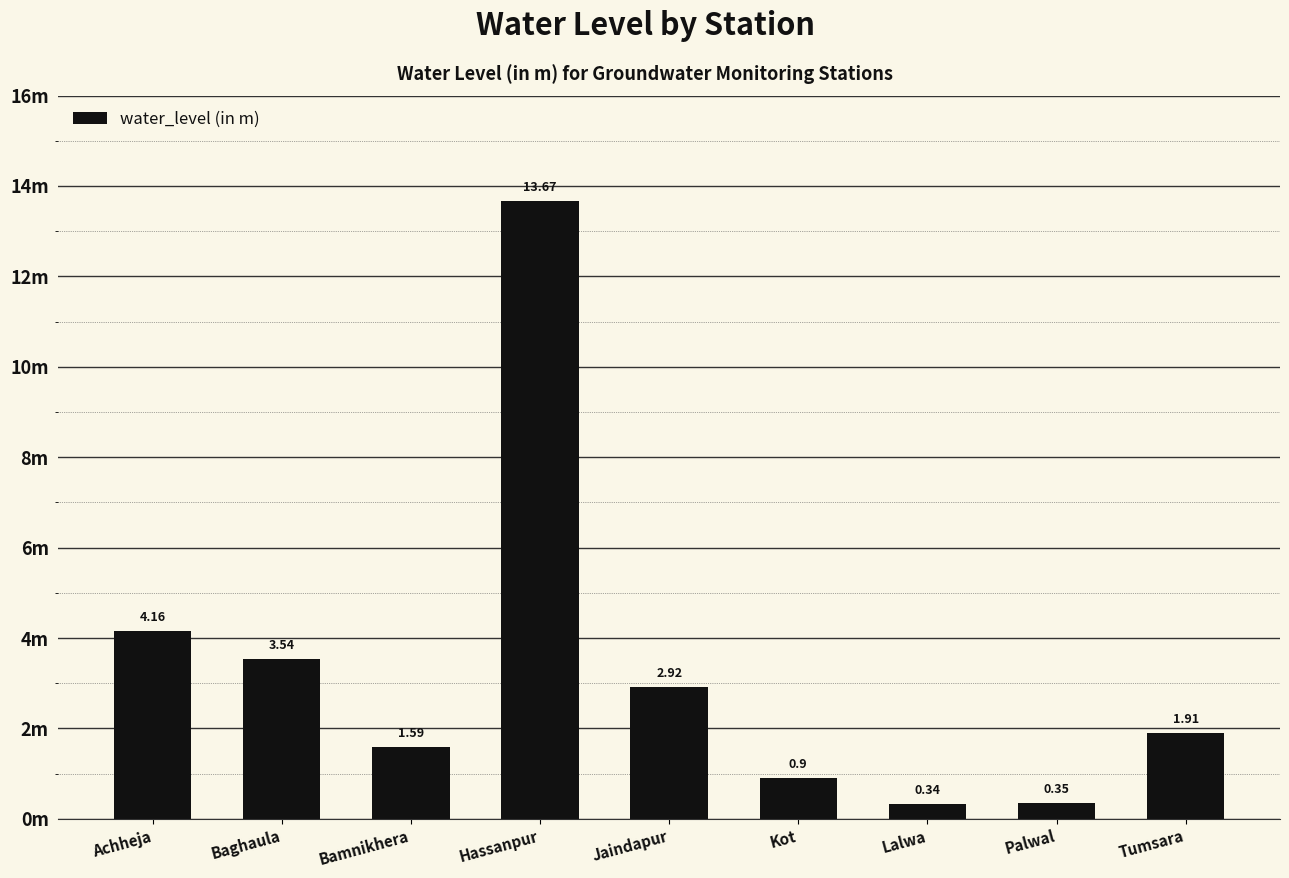

What is the change in value from Bamnikhera to Palwal?

-1.2